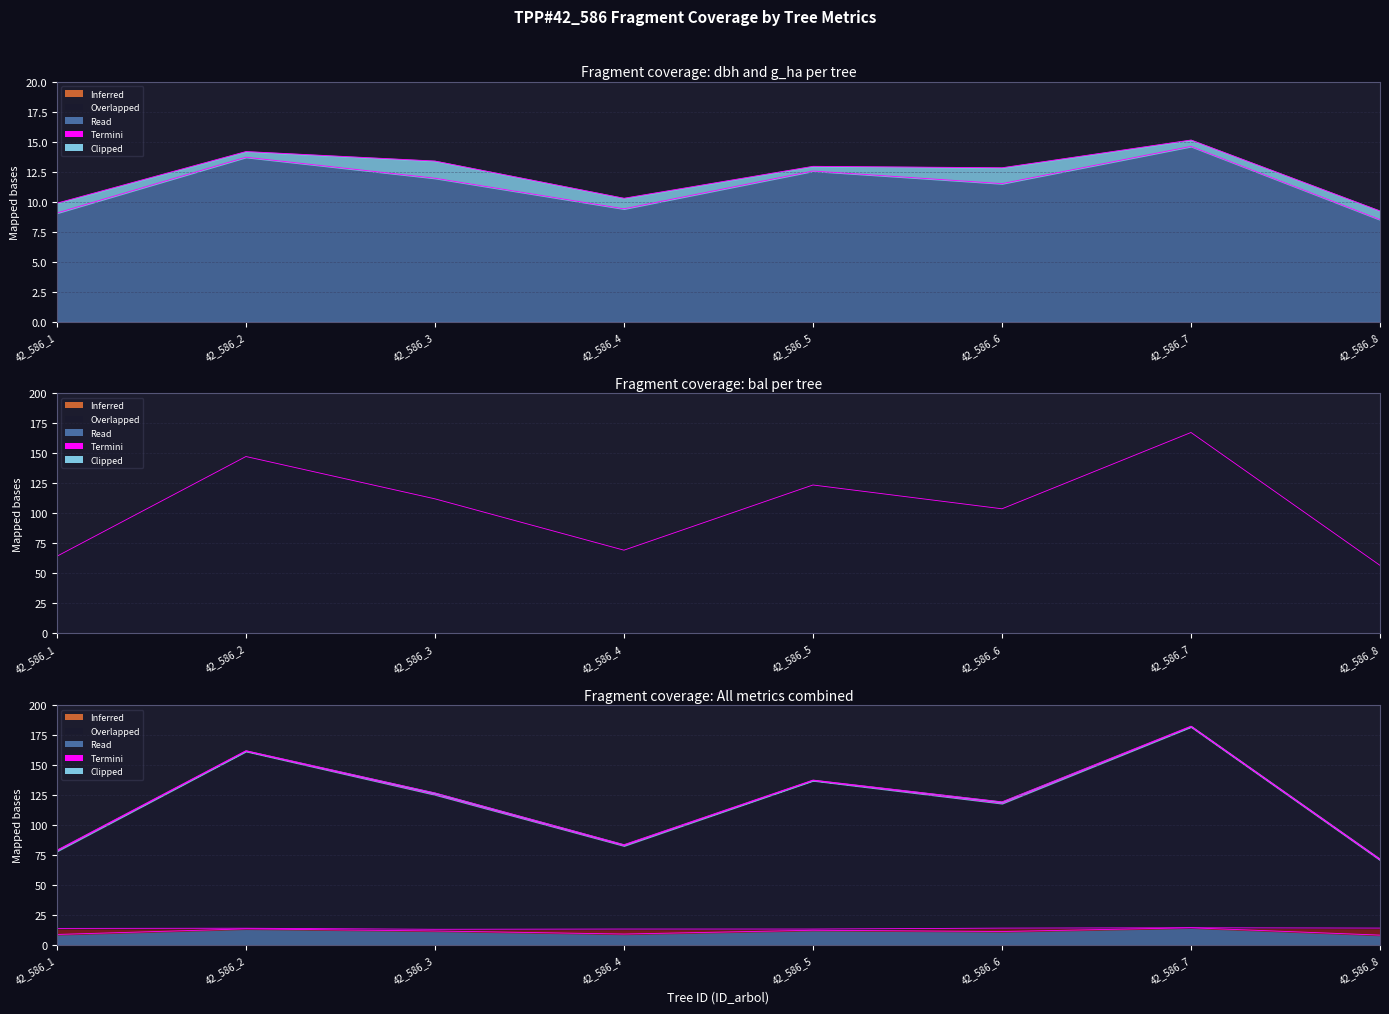

At which category is the sum across all series the highest?

42_586_7